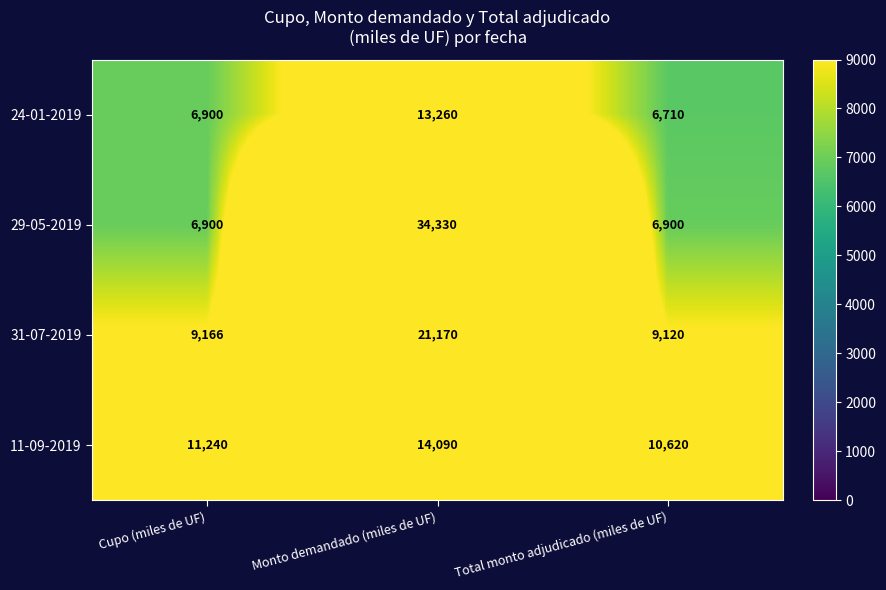

What is the maximum value shown in the chart?

34330